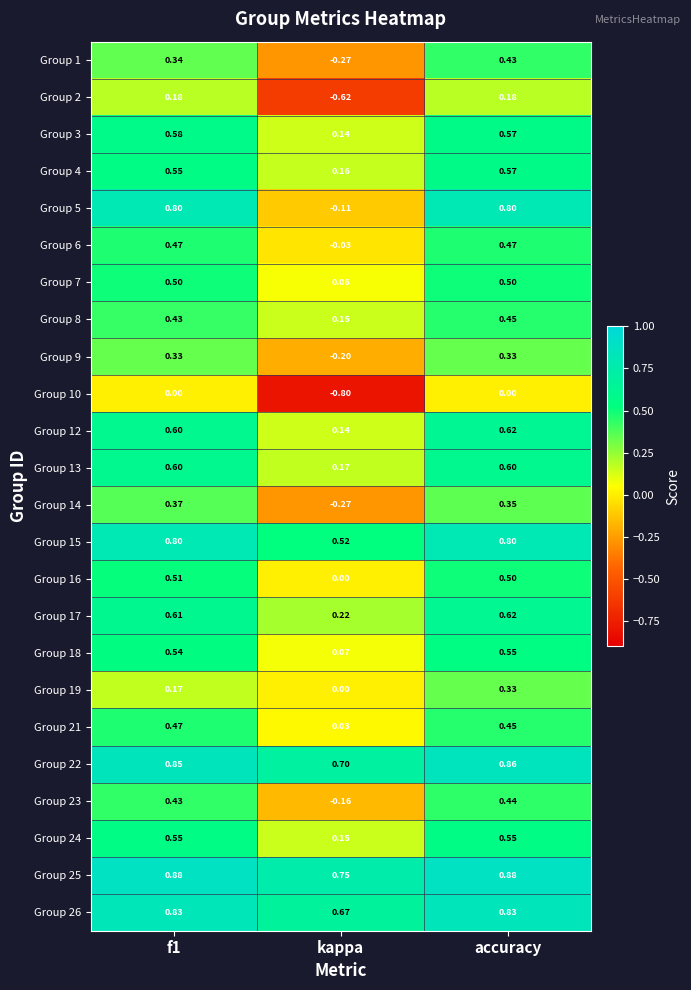

Which series has the largest total across all categories?

Group 25